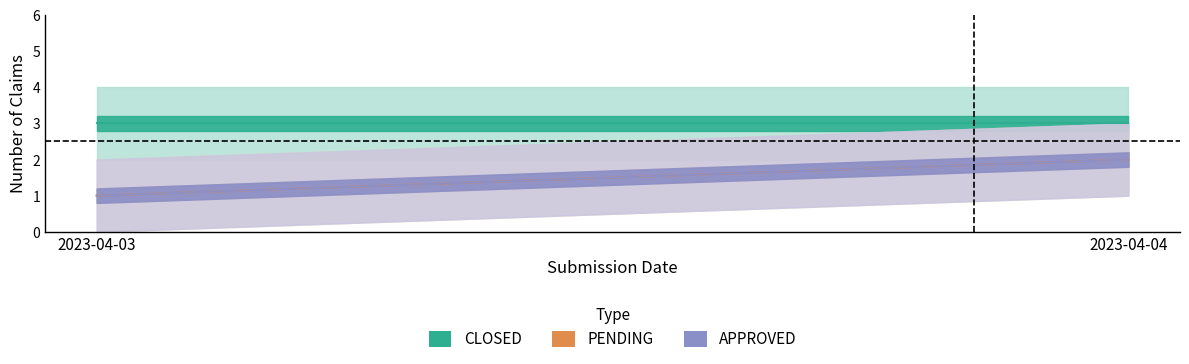

Where is PENDING nearest to the value 1?

2023-04-03